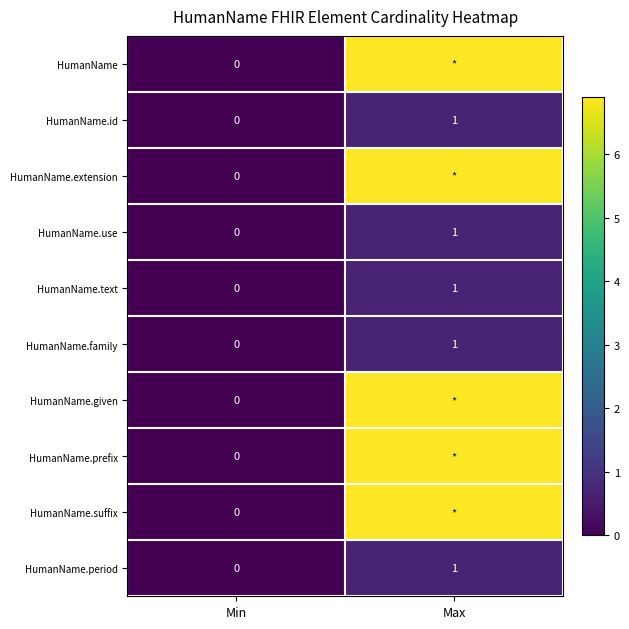

List the labels in order of HumanName.period value, smallest first.

Min, Max